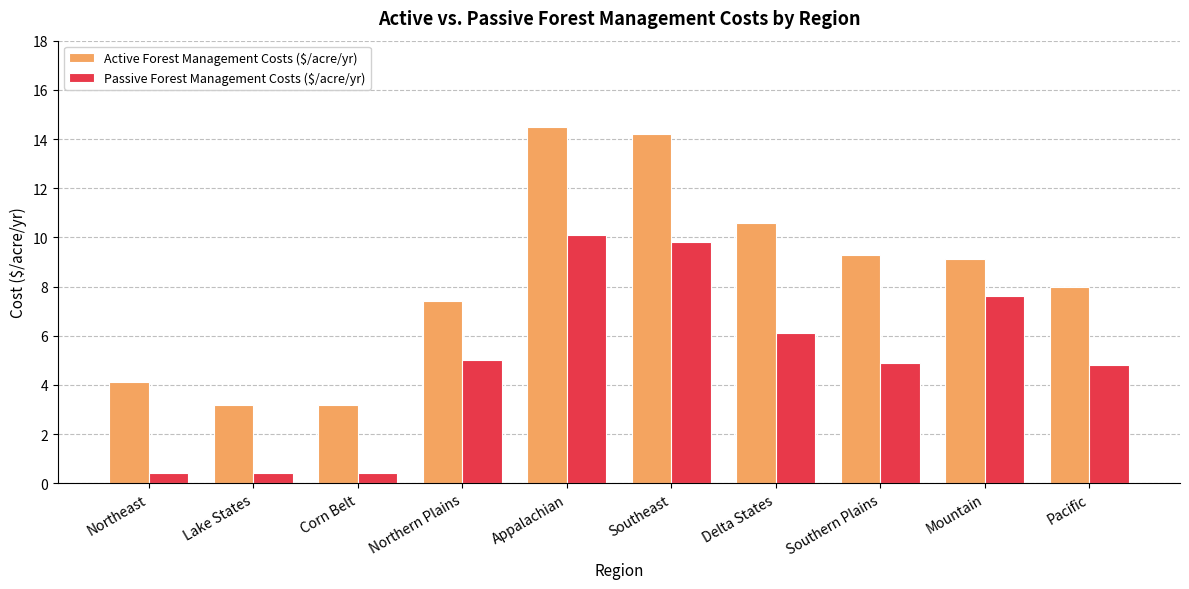

How many groups of bars are there?

10